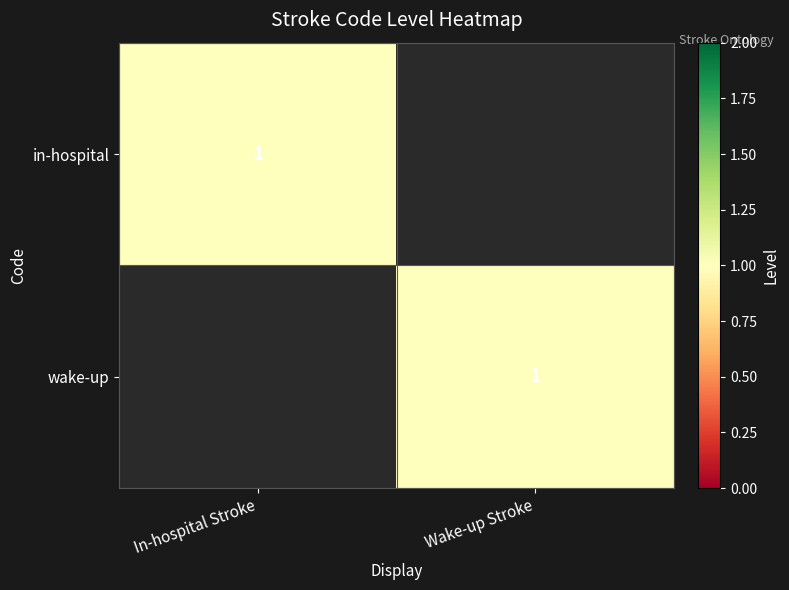

True or false: in-hospital has a value of 0 at In-hospital Stroke.

False